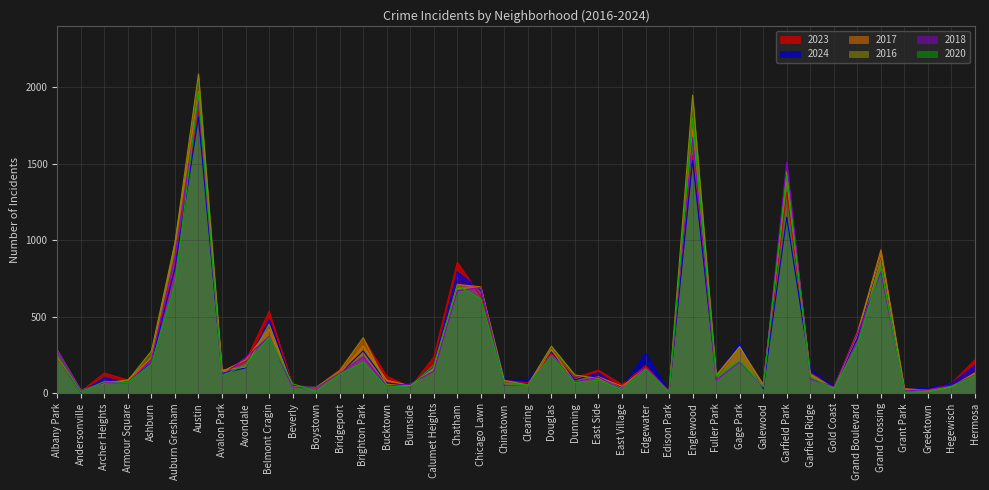

Between Austin and Bridgeport, which series saw the biggest shift?

2016